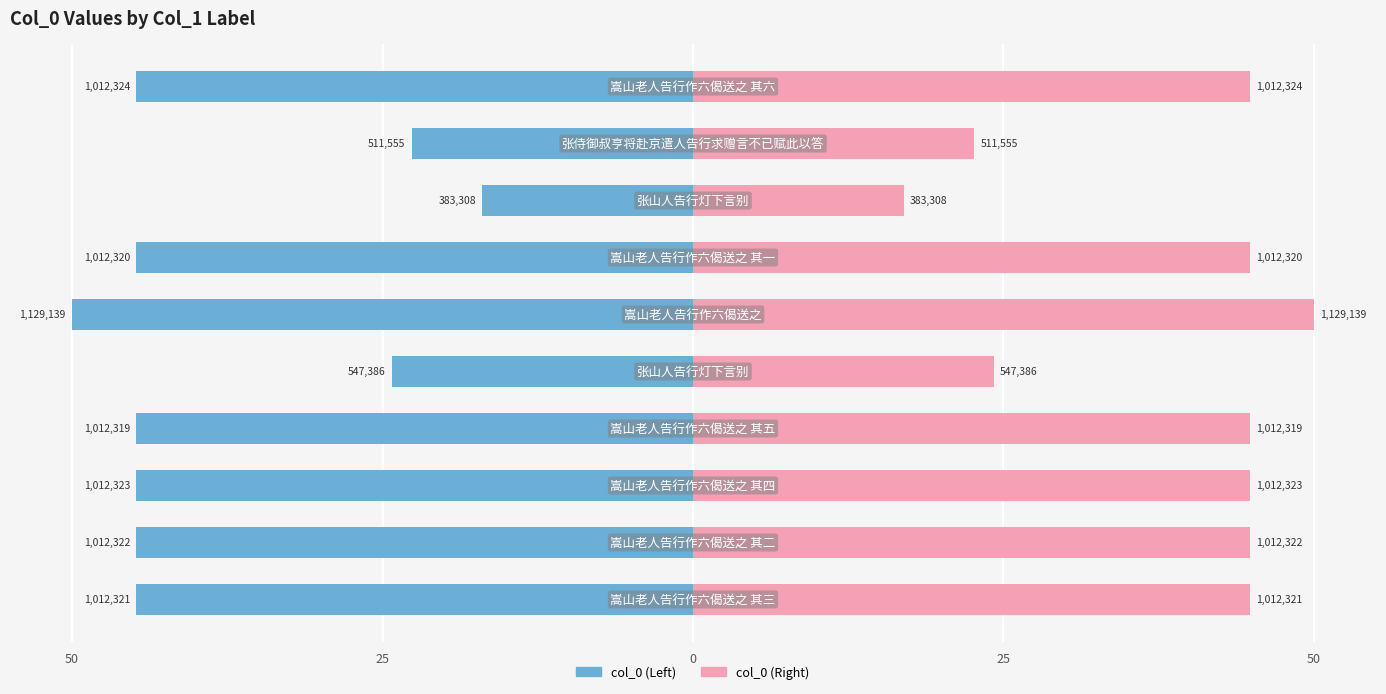

How many categories are shown in the chart?

10